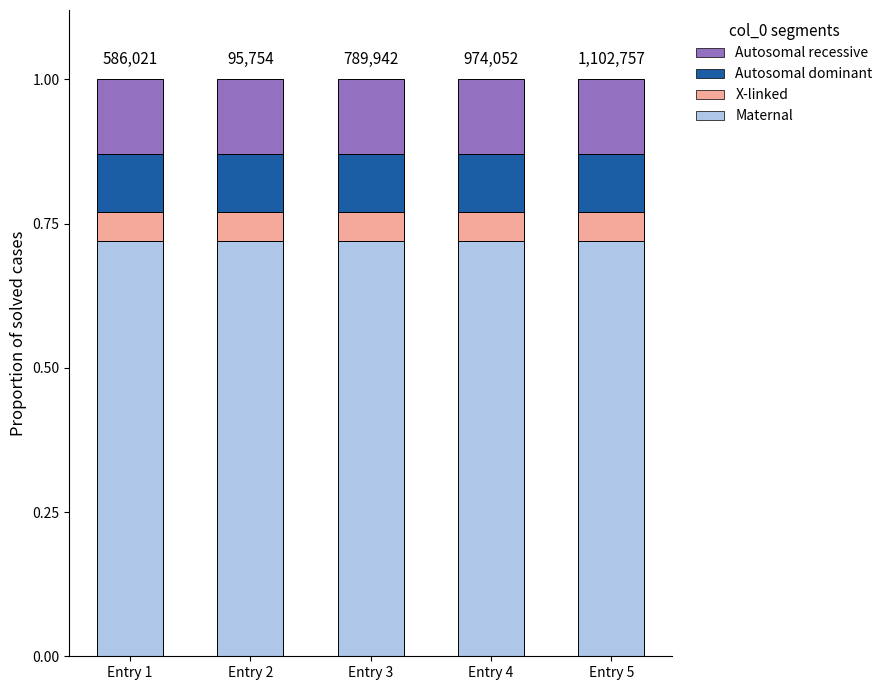

At how many categories does at least one series exceed 0?

5